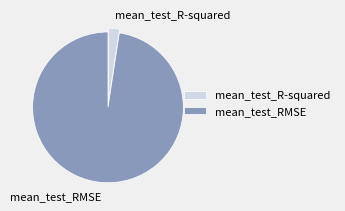

Rank the categories by value from lowest to highest.

mean_test_R-squared, mean_test_RMSE